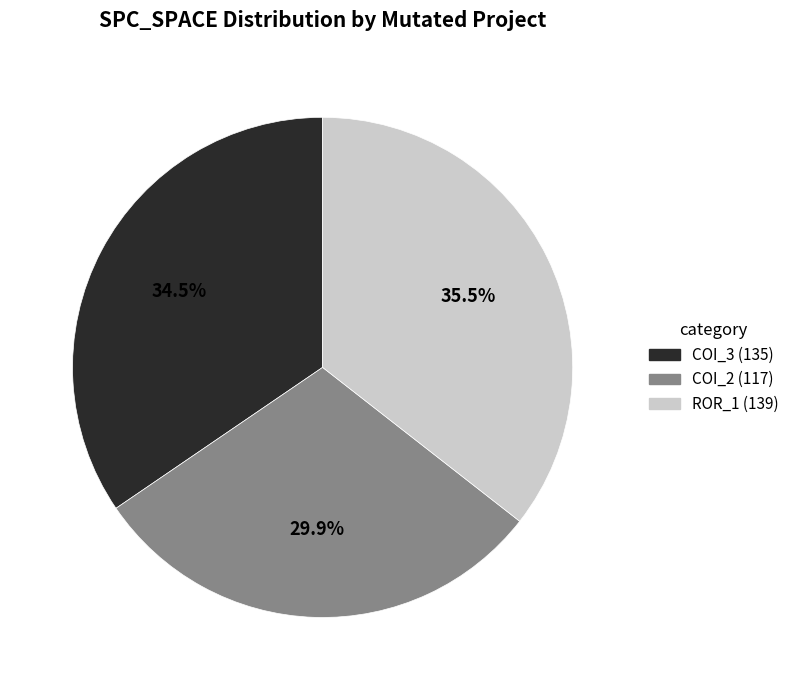

Is there a majority slice in this chart?

No